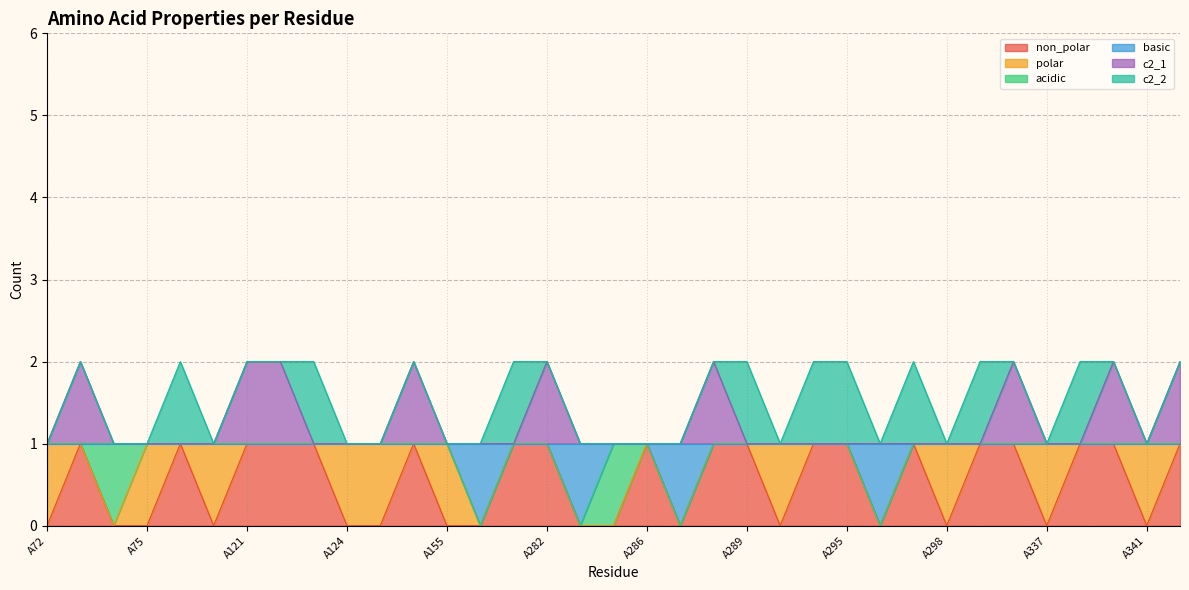

Which series has the largest range (max minus min)?

non_polar